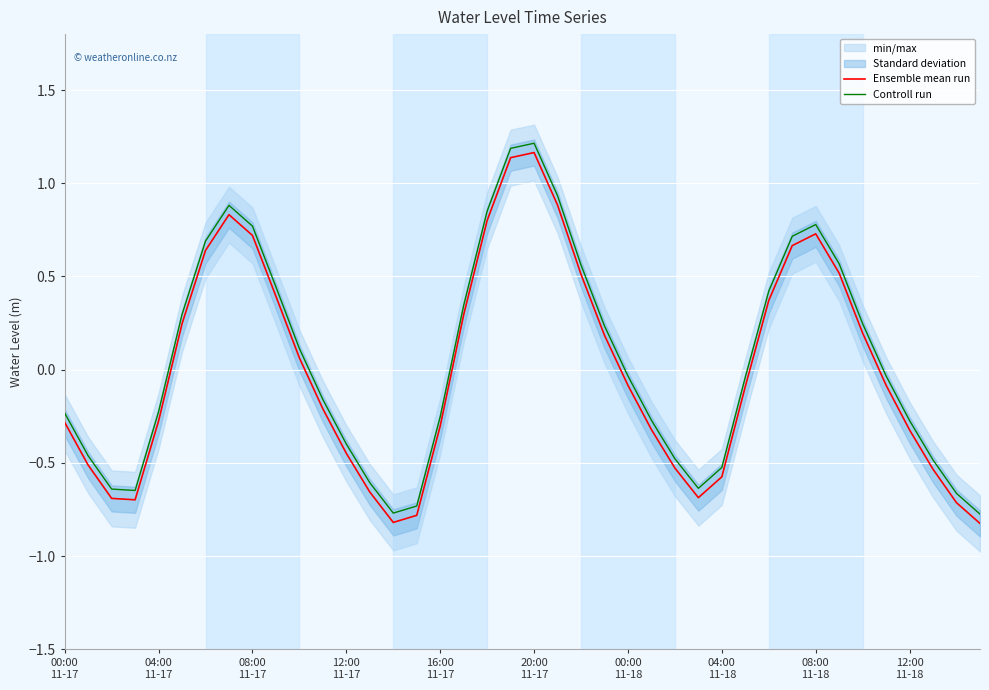

At 29, list the series in order from largest to smallest.

Controll run, Ensemble mean run